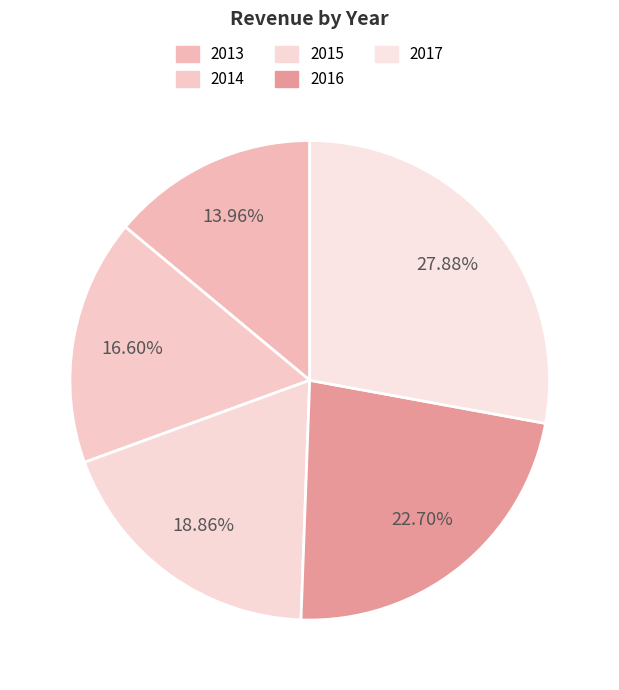

To the nearest percent, what is the difference between the 2017 and 2014 slice percentages?

11%